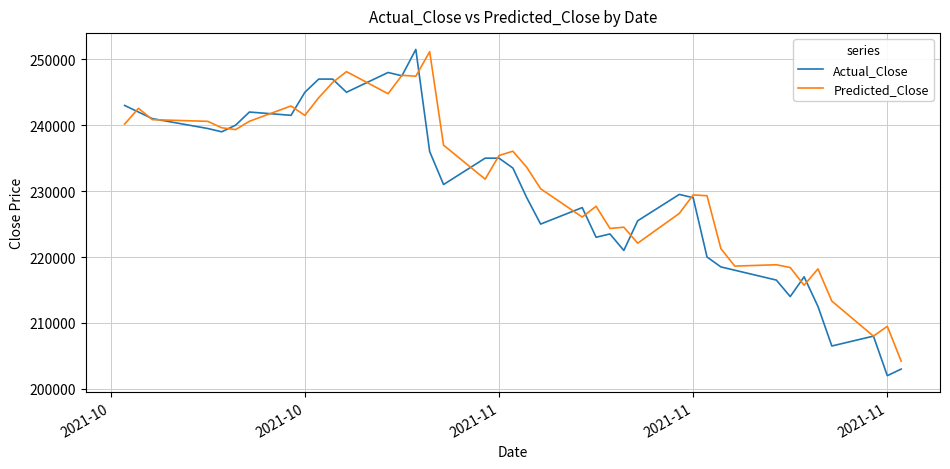

What is the minimum value for Actual_Close?

202000.0